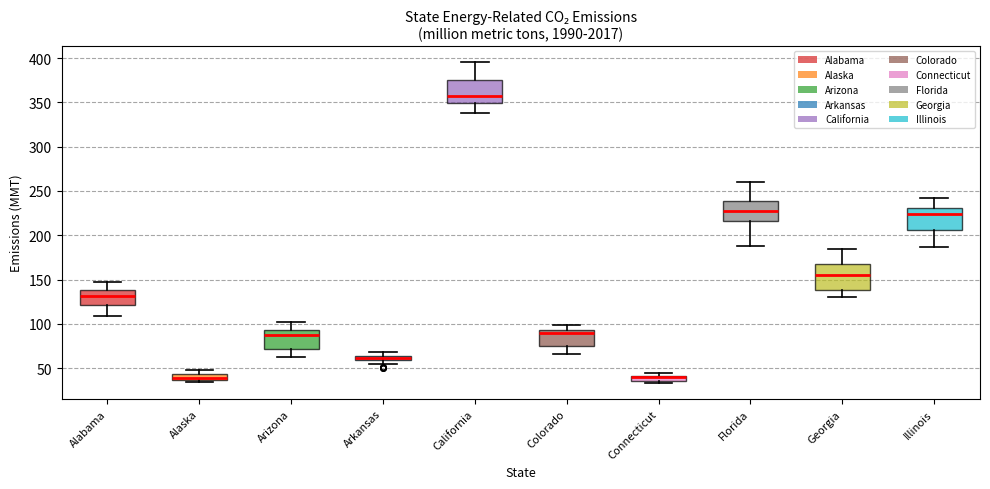

Where does the median line of the box for Illinois sit on the y-axis? The values are not printed on the chart, so give them approximately, as read against the axis.

225